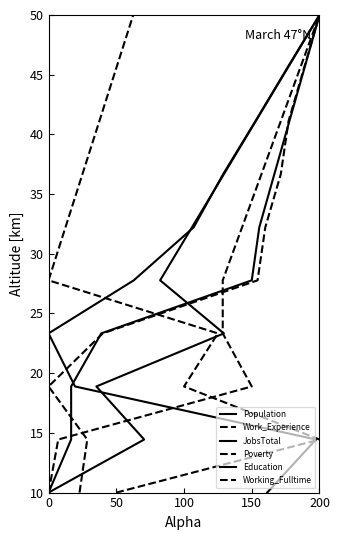

What is the average value of the Working_Fulltime series?

30.0